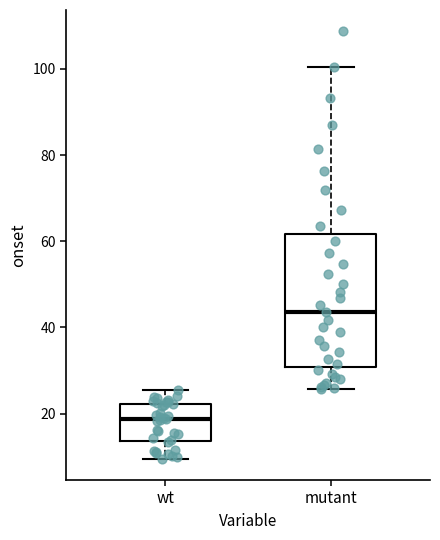

Comparing the boxes themselves (not the whiskers), which one is the tallest?

mutant